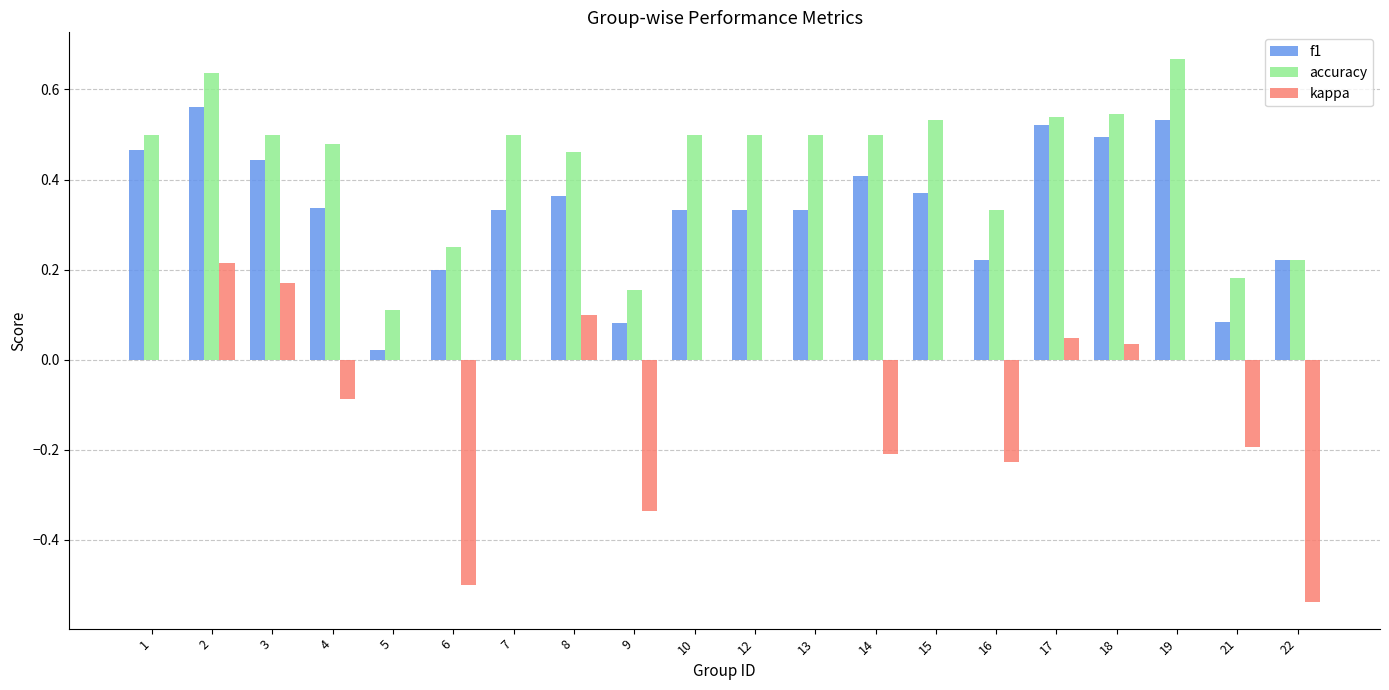

How many groups of bars are there?

20